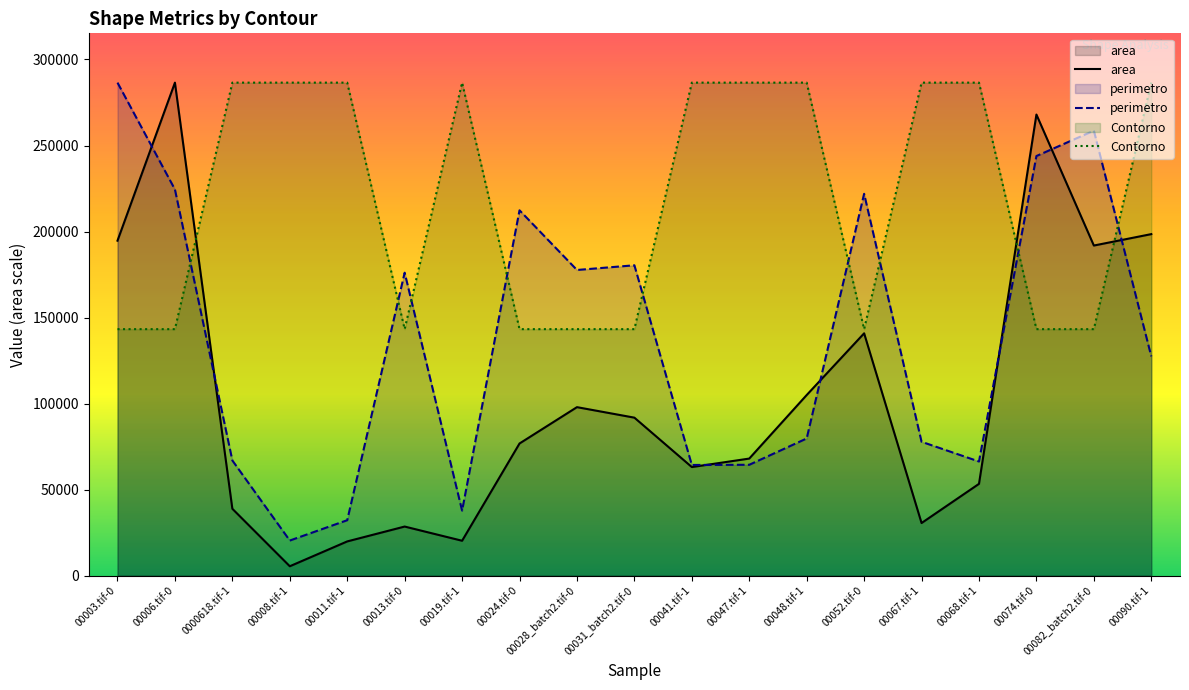

At 00090.tif-1, list the series in order from smallest to largest.

perimetro, area, Contorno